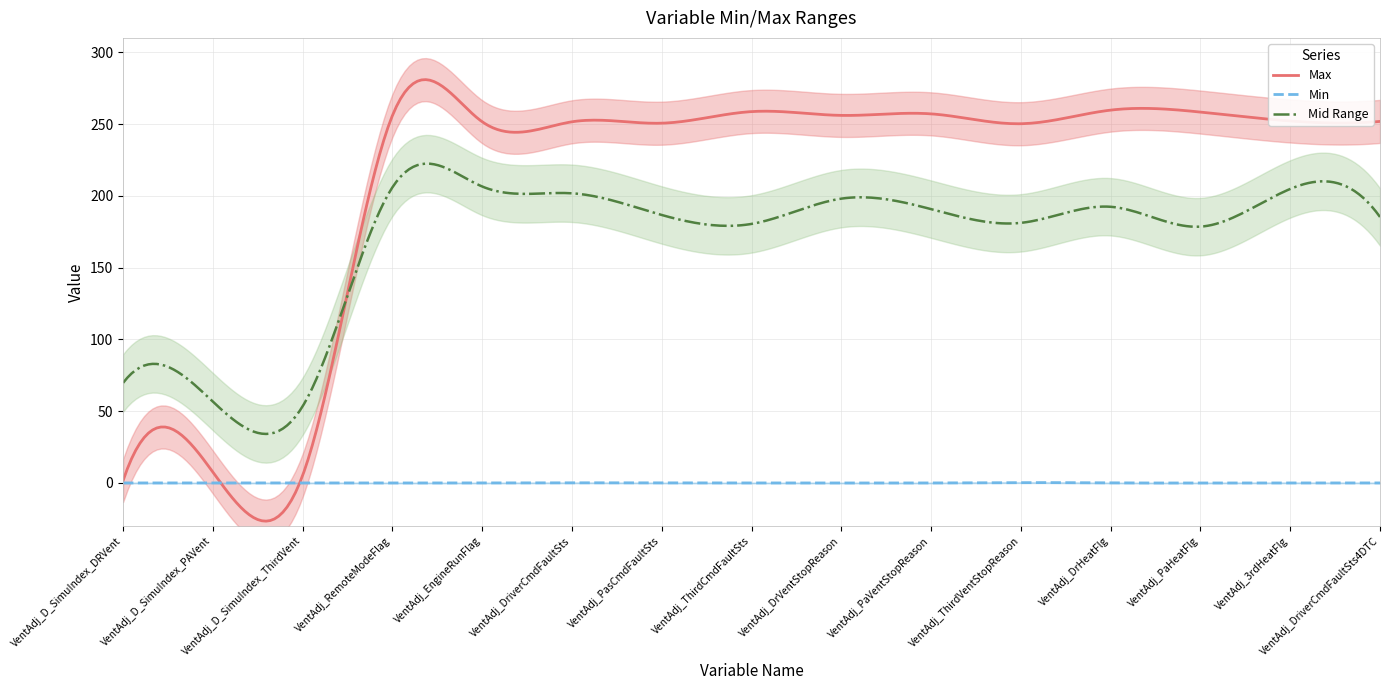

True or false: Max has a value of 255 at VentAdj_DriverCmdFaultSts.

True